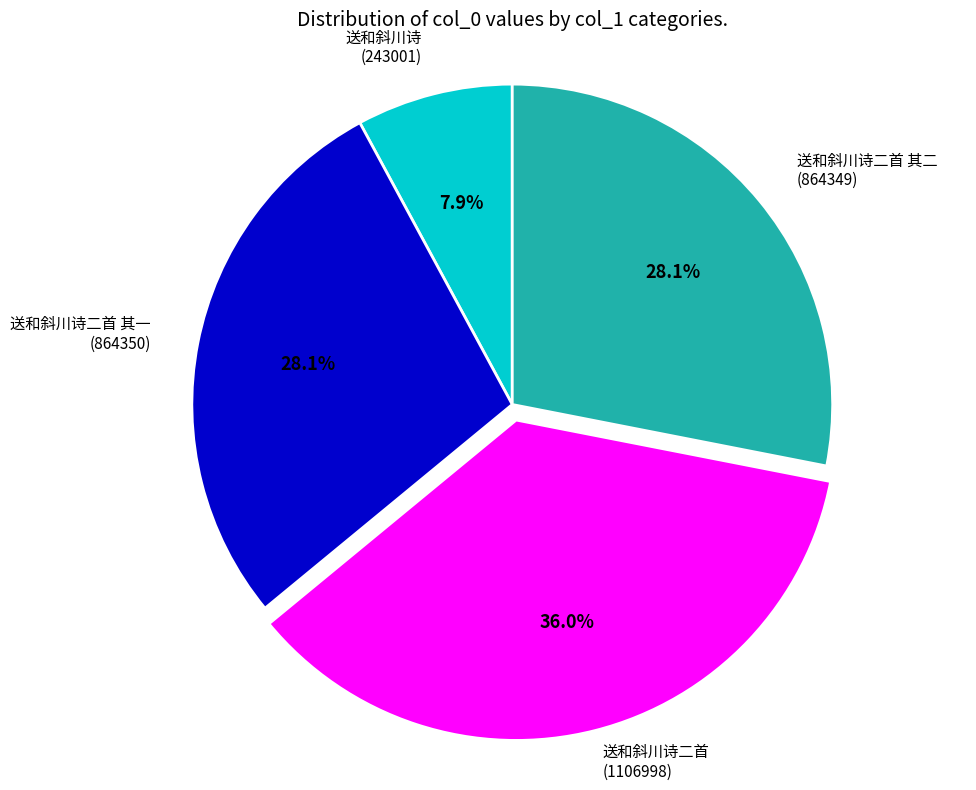

Is there a majority slice in this chart?

No